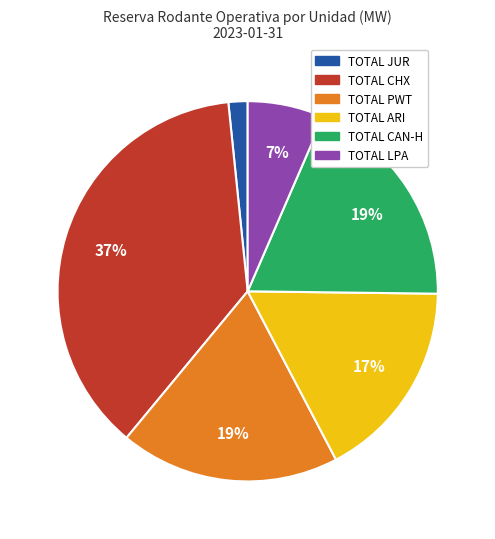

Does any single category account for the majority?

No